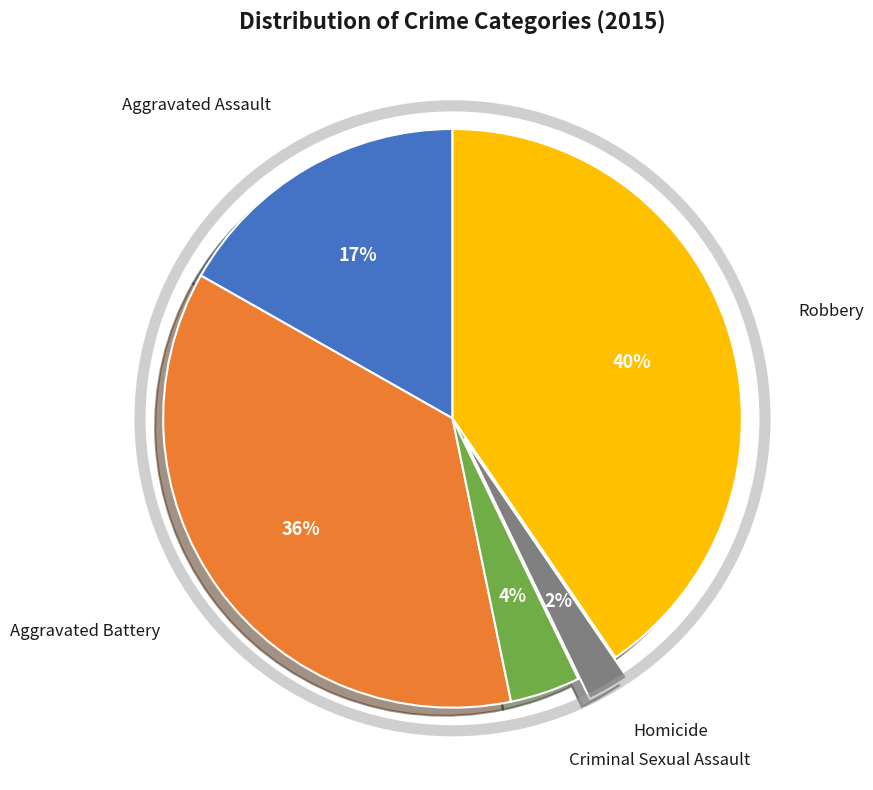

To the nearest percent, what is the difference between the largest and smallest slice percentages?

38%